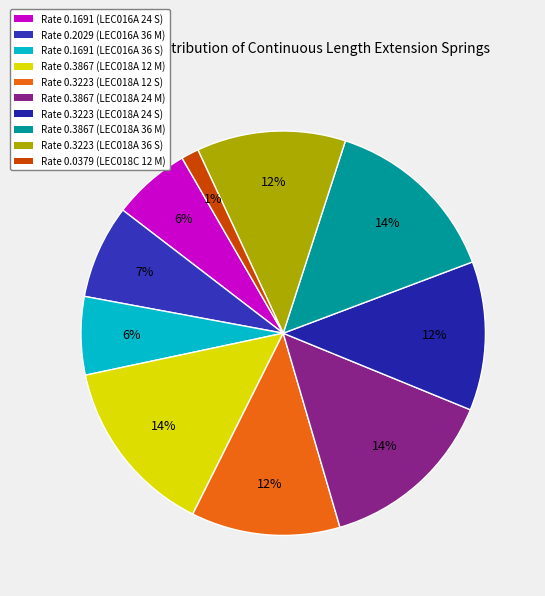

How many segments does this pie chart have?

10